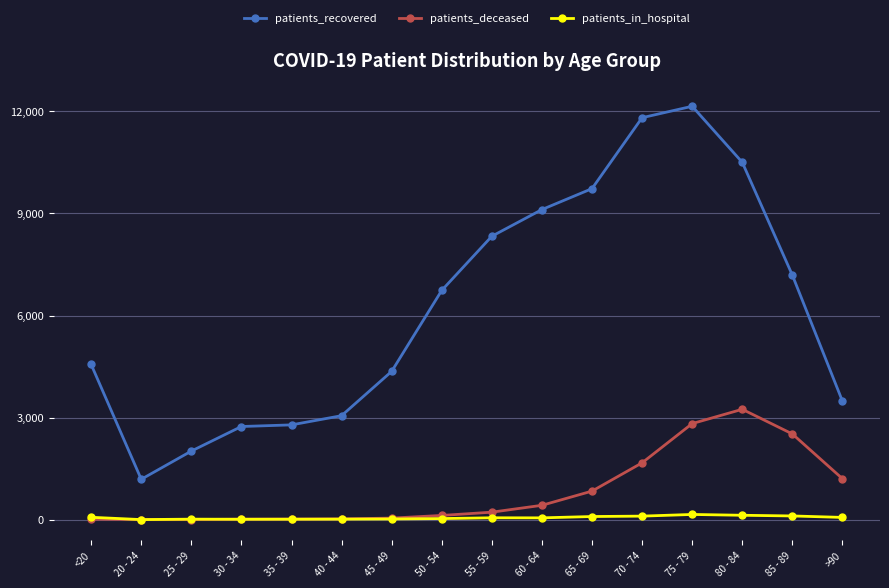

What is the average value of the patients_deceased series?

825